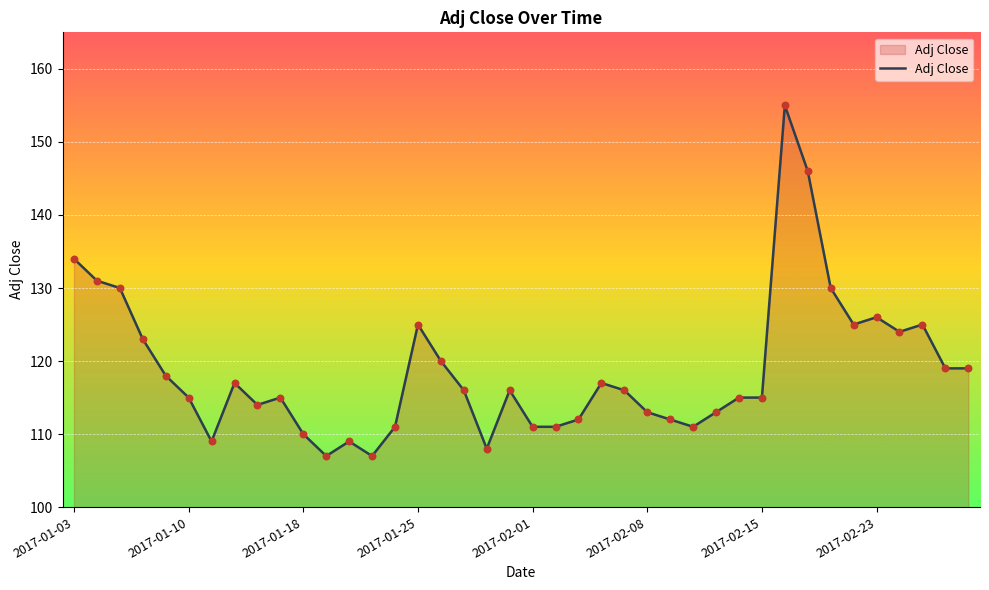

What is the maximum value shown in the chart?

155